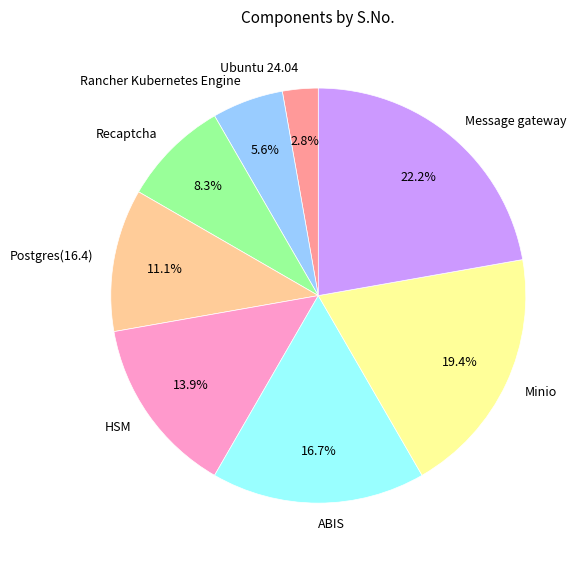

Which slice is the largest?

Message gateway